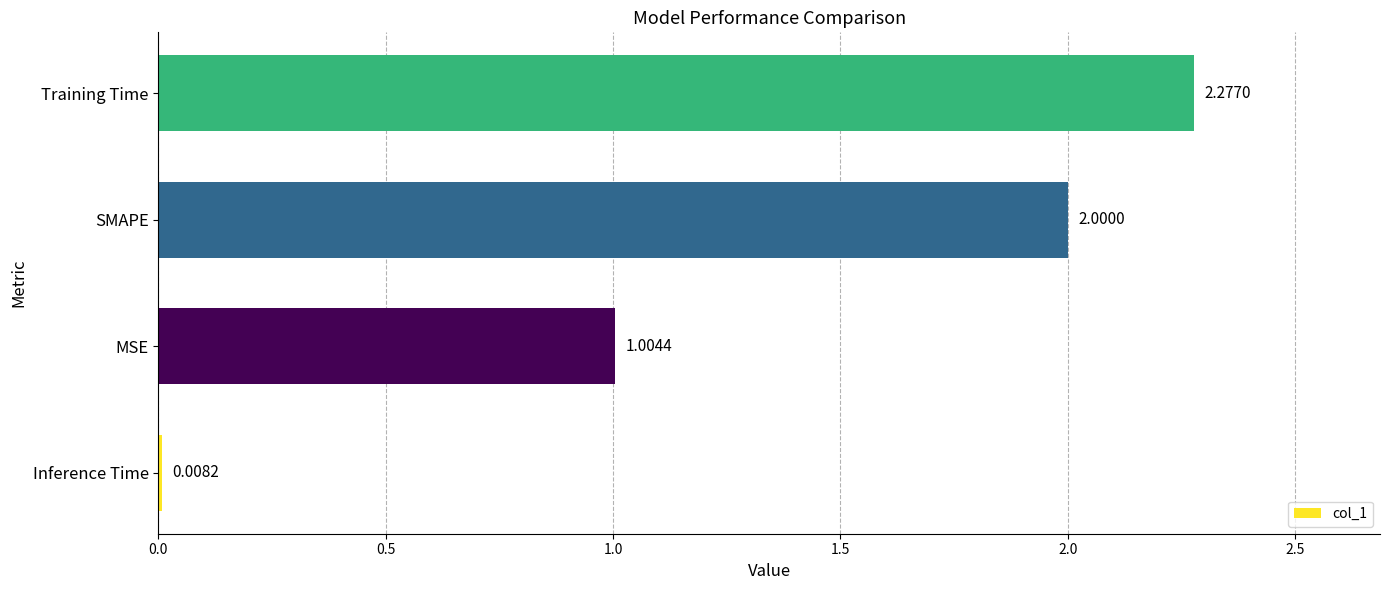

Which label corresponds to the smallest value in the chart?

Inference Time